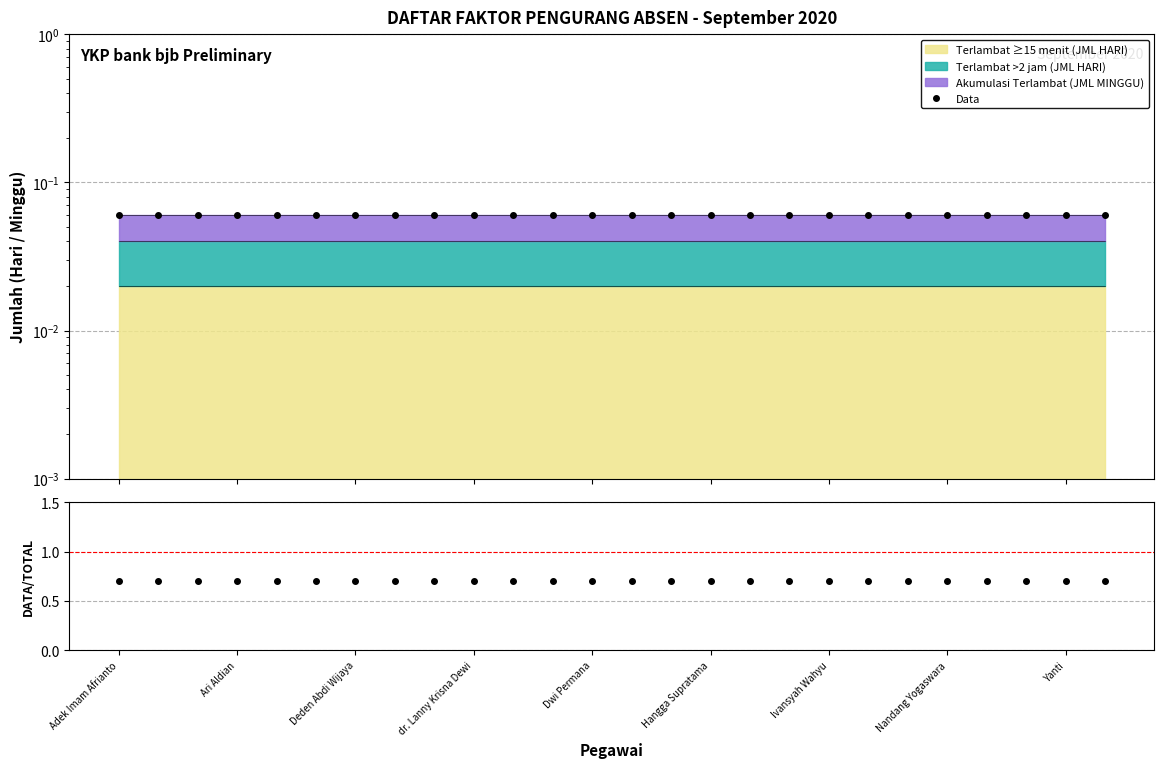

Count the number of categories in the chart.

26